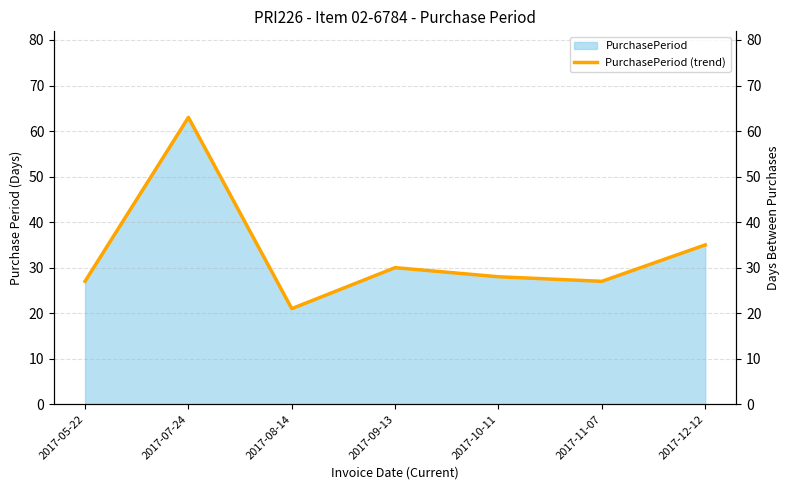

How many interior local peaks (higher than both neighbors) does the data have?

2